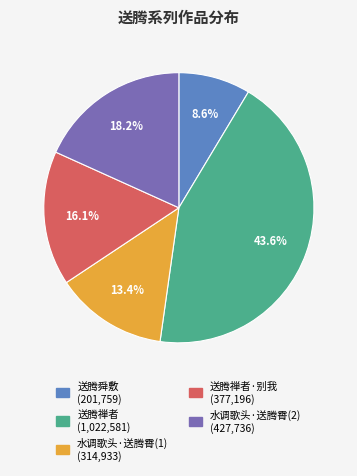

To the nearest percent, what is the difference between the largest and smallest slice percentages?

35%